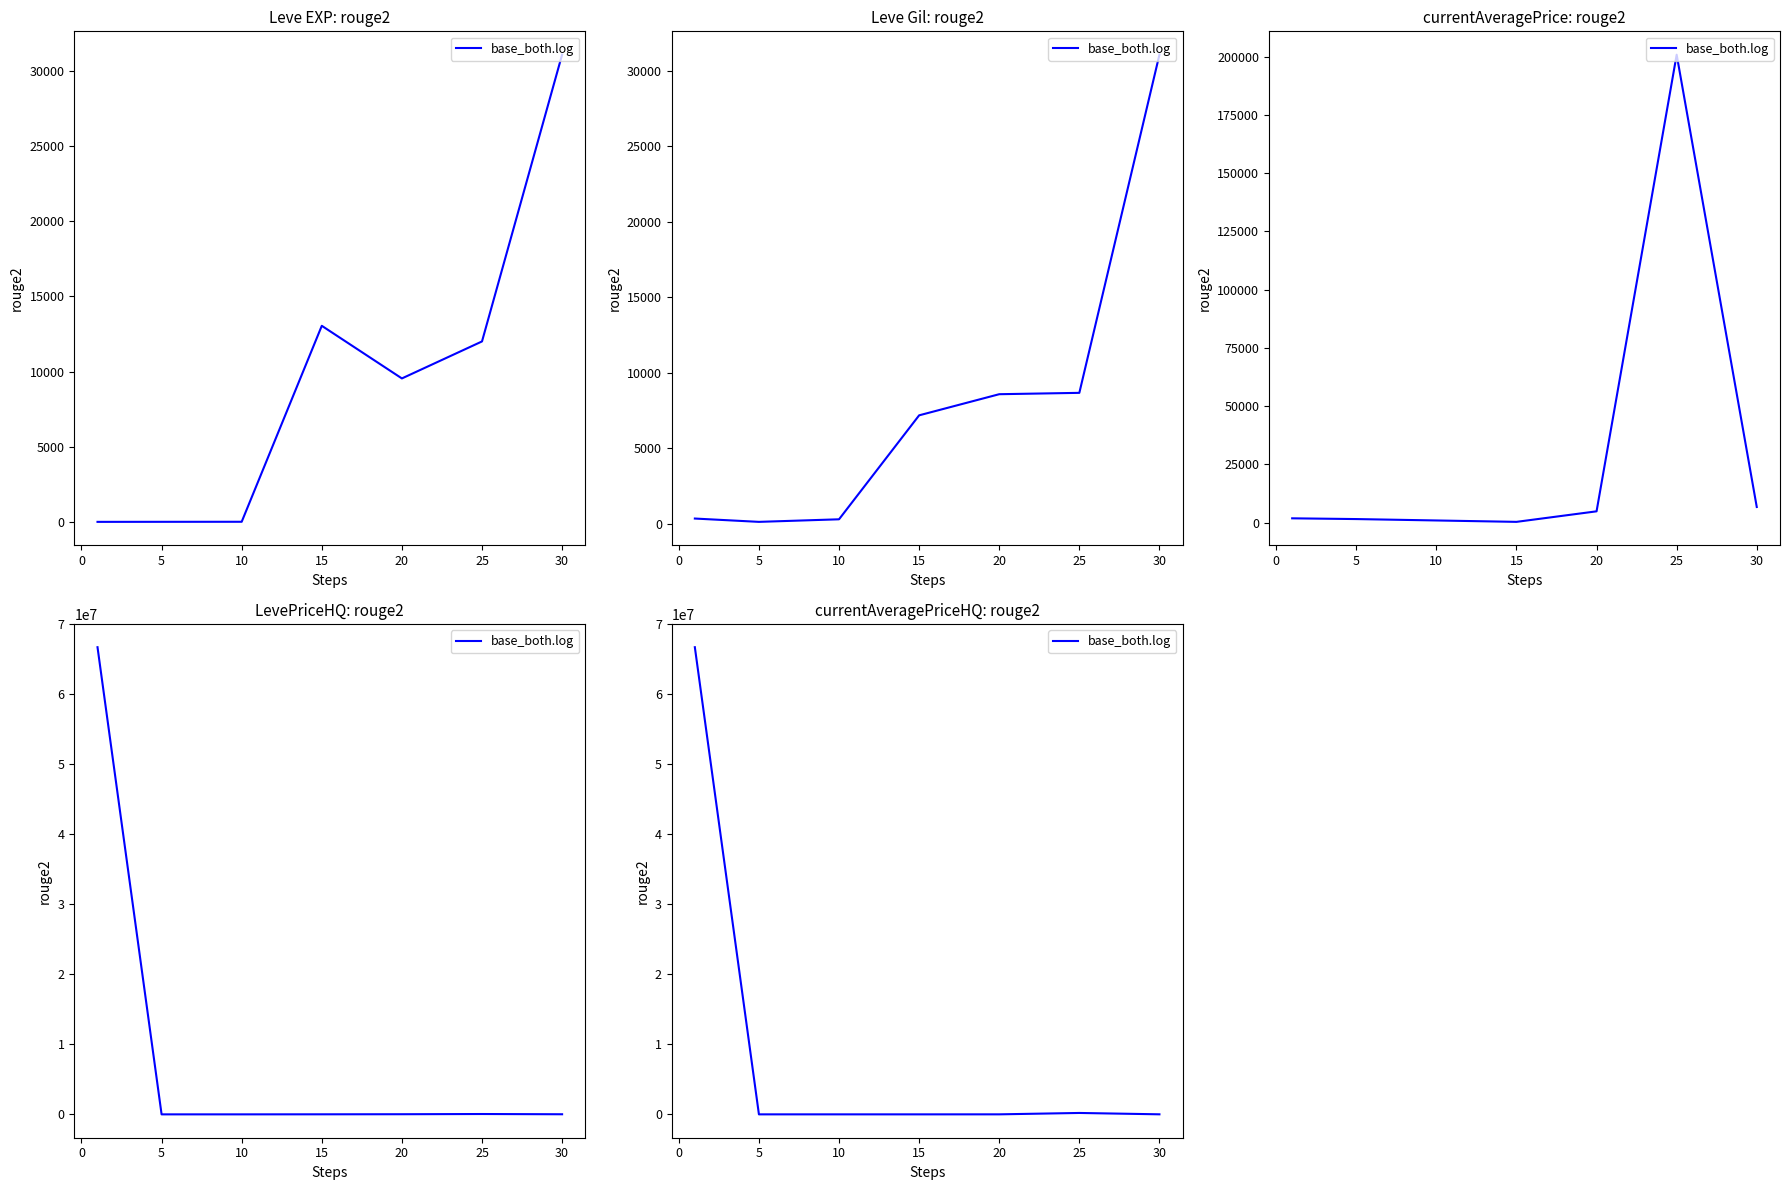

Where is the first local minimum?

15